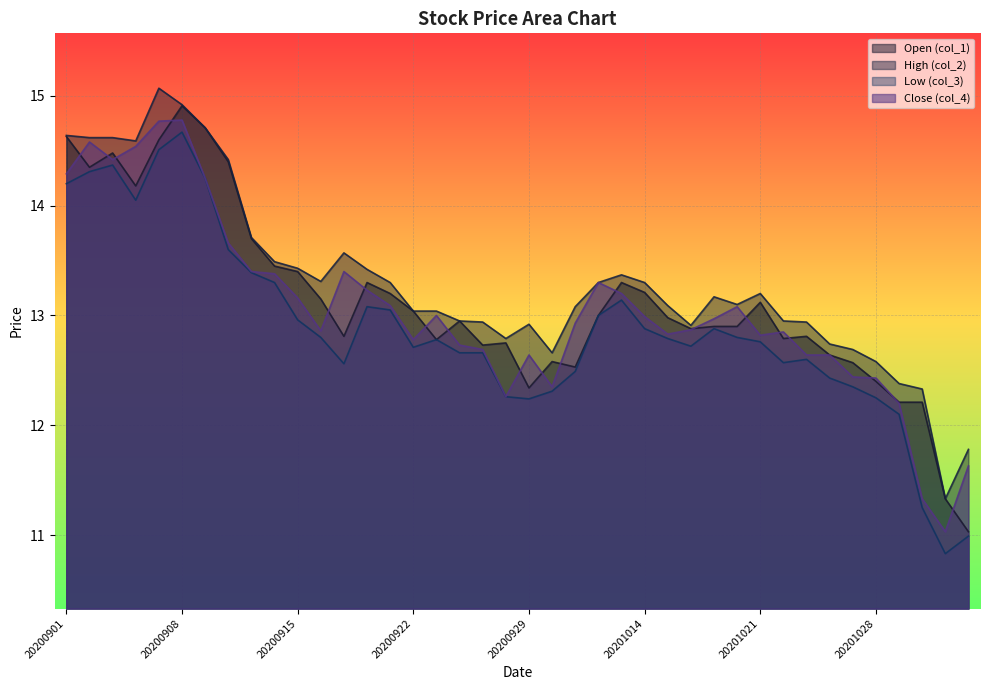

True or false: Open (col_1) and Close (col_4) cross at least once.

True